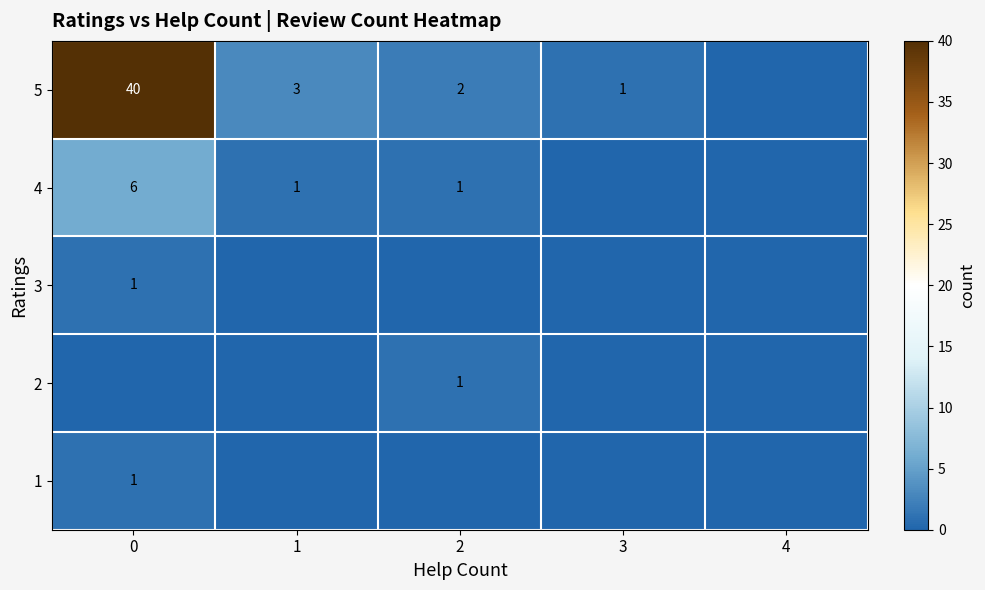

Between 4 and 2, which is larger?

4